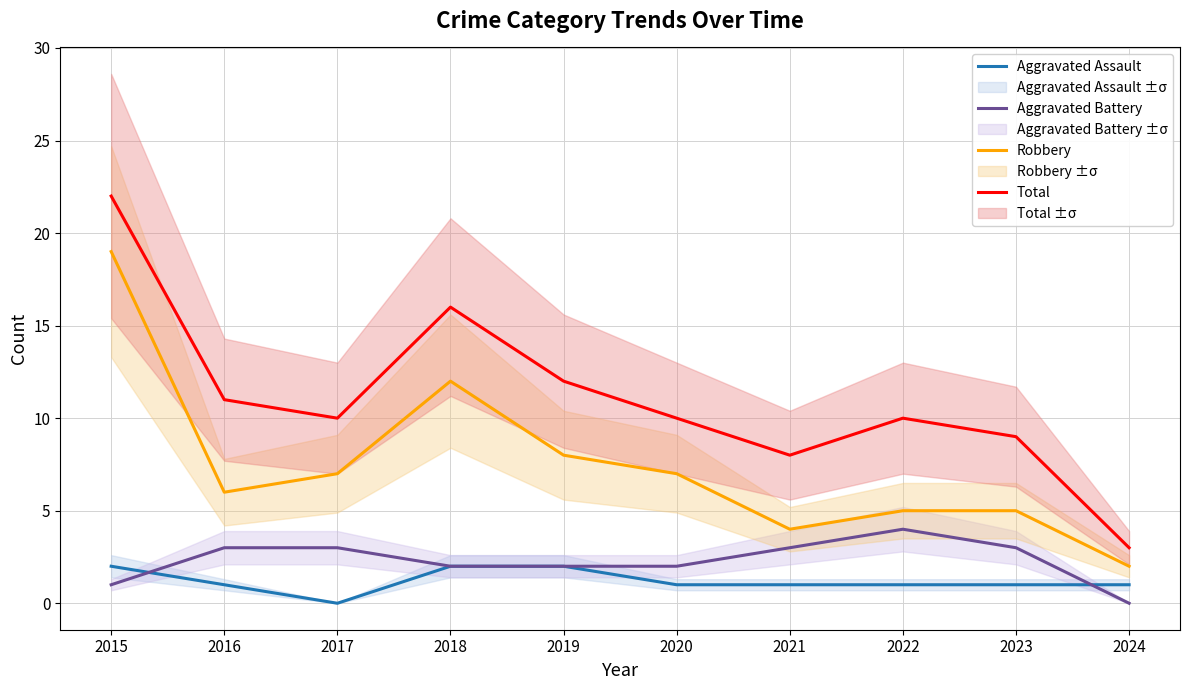

What is the difference between the highest and lowest values at 2019?

10